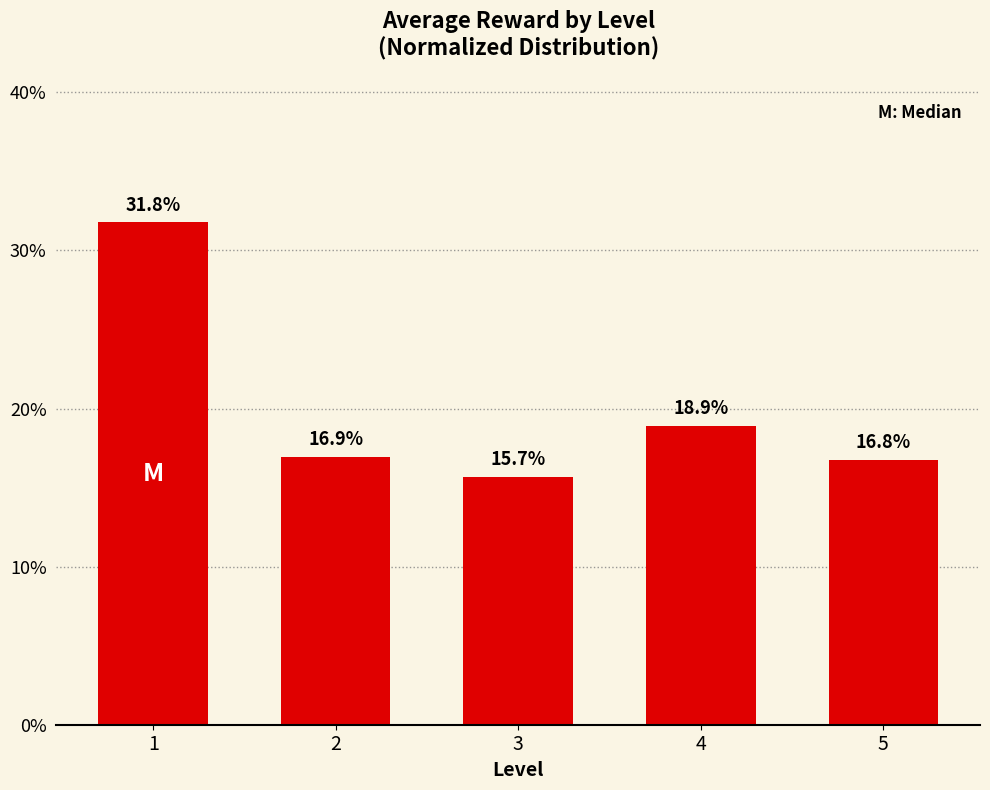

Count the number of values greater than 16.

4